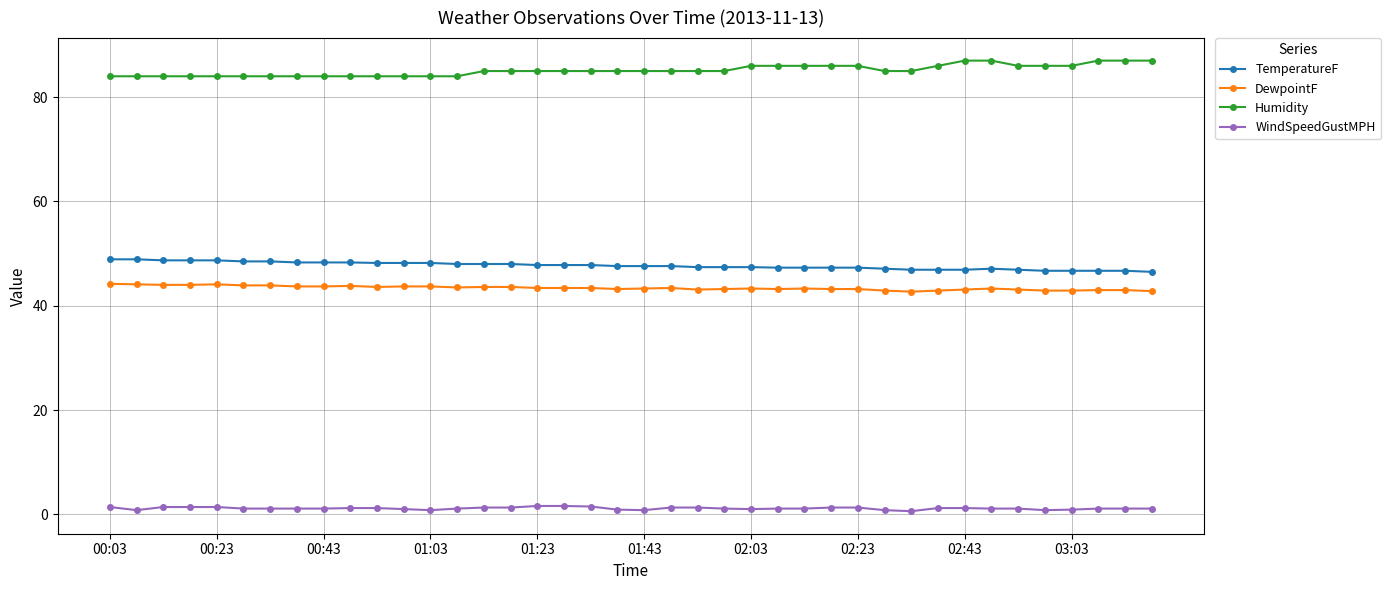

At how many categories does at least one series exceed 14?

40